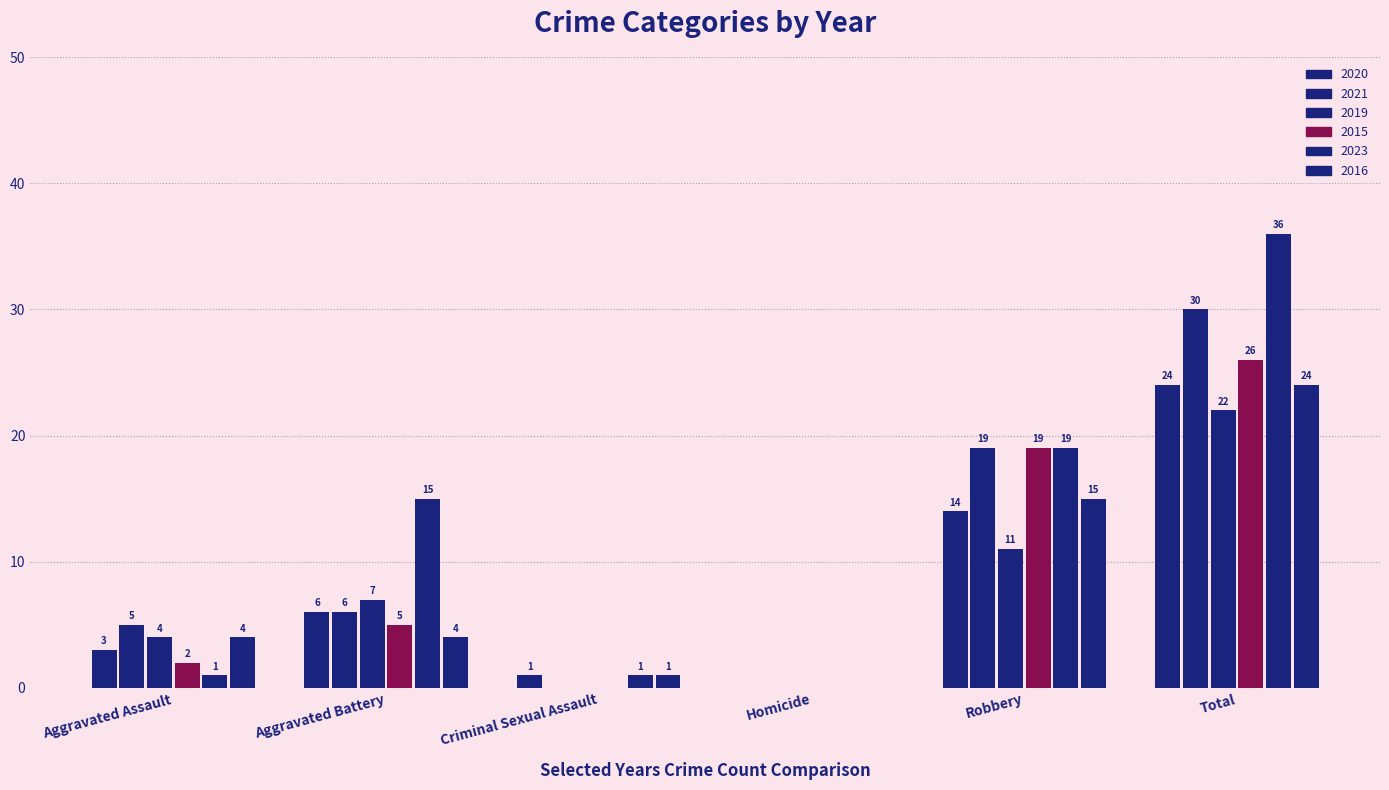

How many values in 2021 are above zero?

4